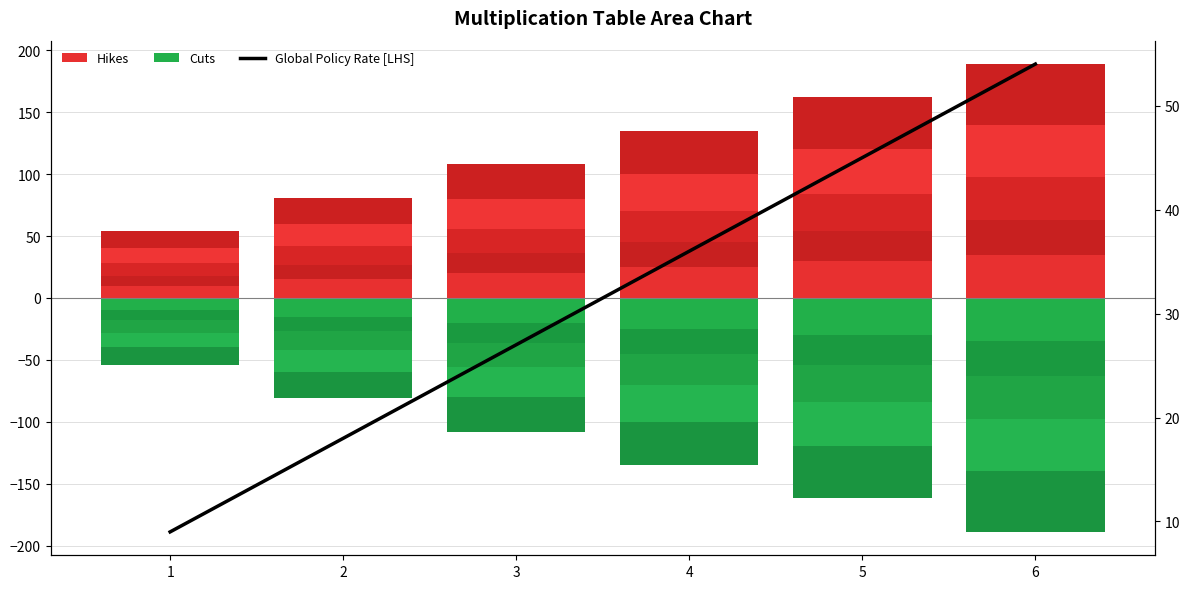

The value of Global Policy Rate [LHS] at 6 is 33. True or false?

False